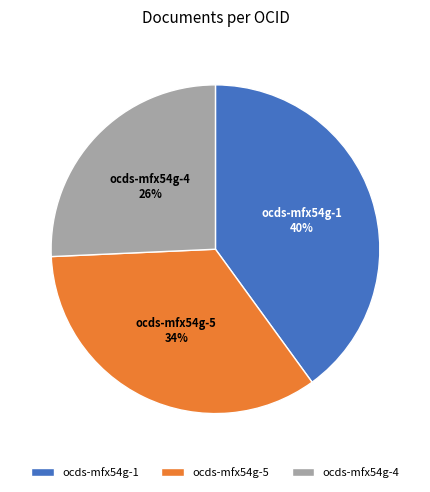

Which has a higher value, ocds-mfx54g-4 or ocds-mfx54g-1?

ocds-mfx54g-1